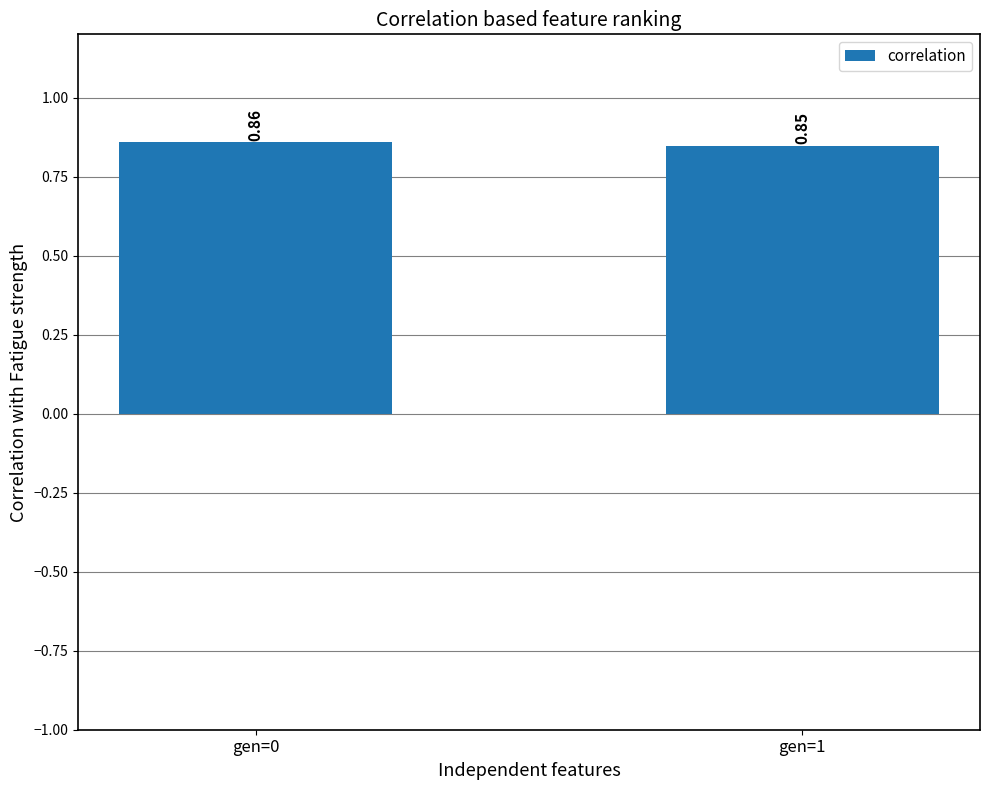

How many values are between 0 and 1?

2